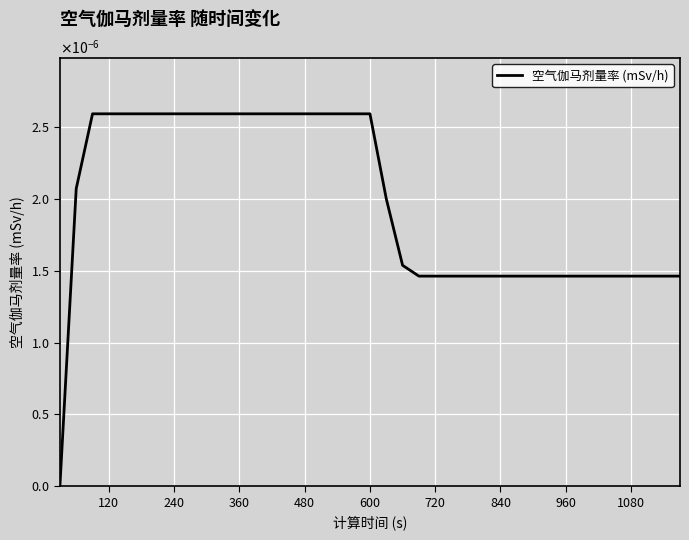

Does the chart have visible grid lines?

Yes